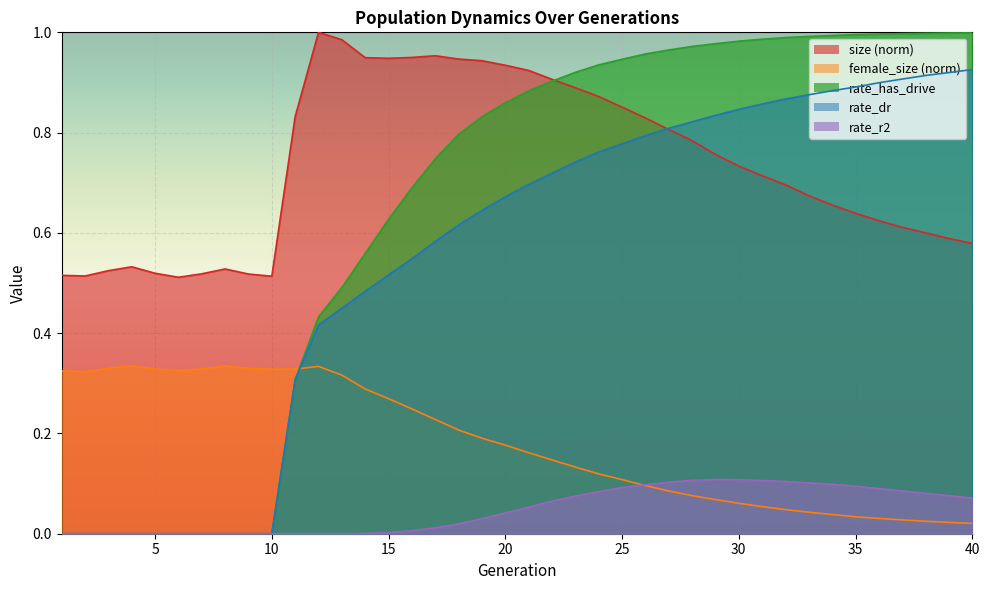

At which label is size closest to 0?

6